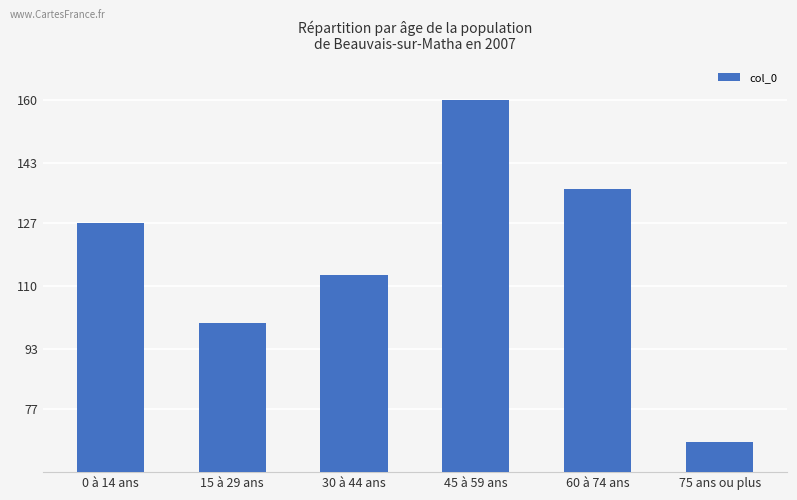

What is the average value?

117